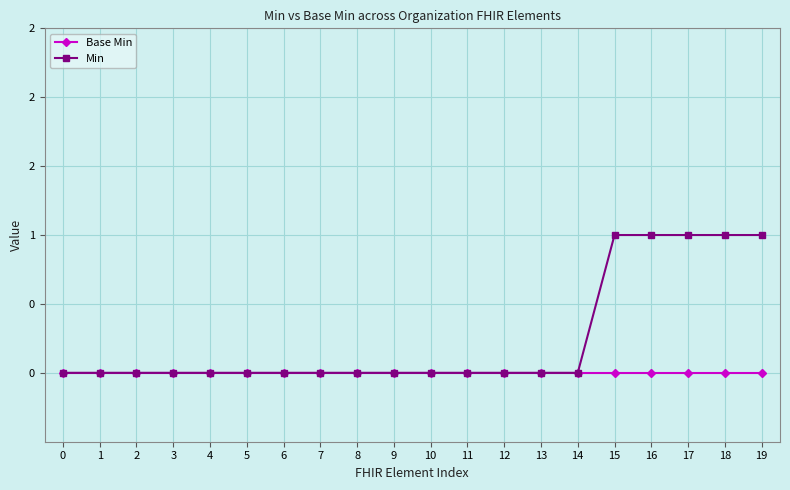

List the series in order of their peak value, highest first.

Min, Base Min